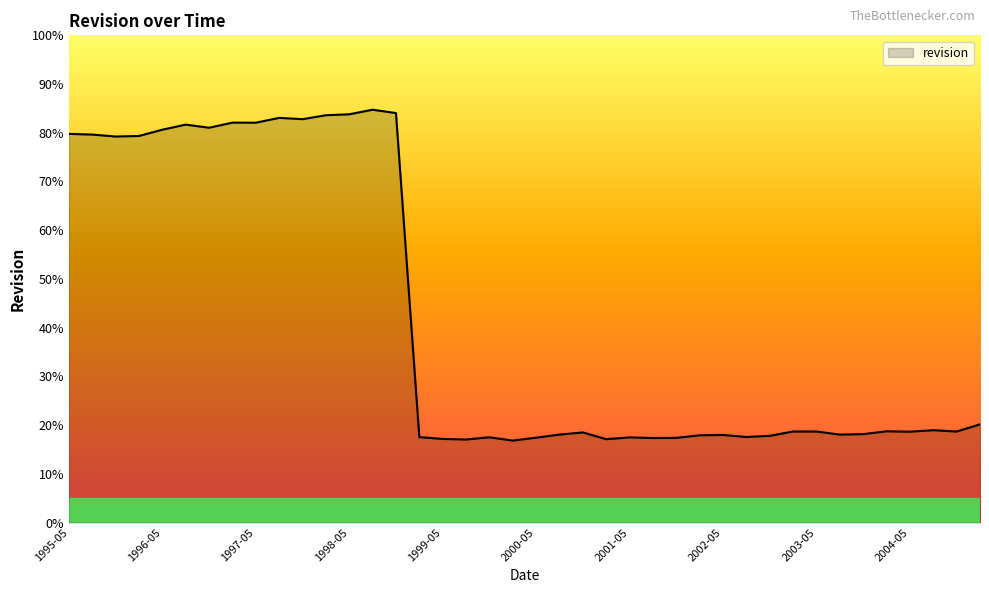

What is the greatest value displayed?

84.7